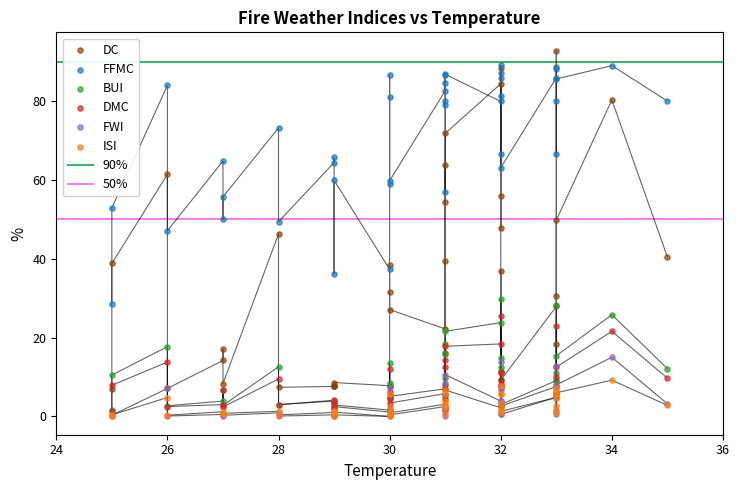

Which series has the largest total across all categories?

FFMC